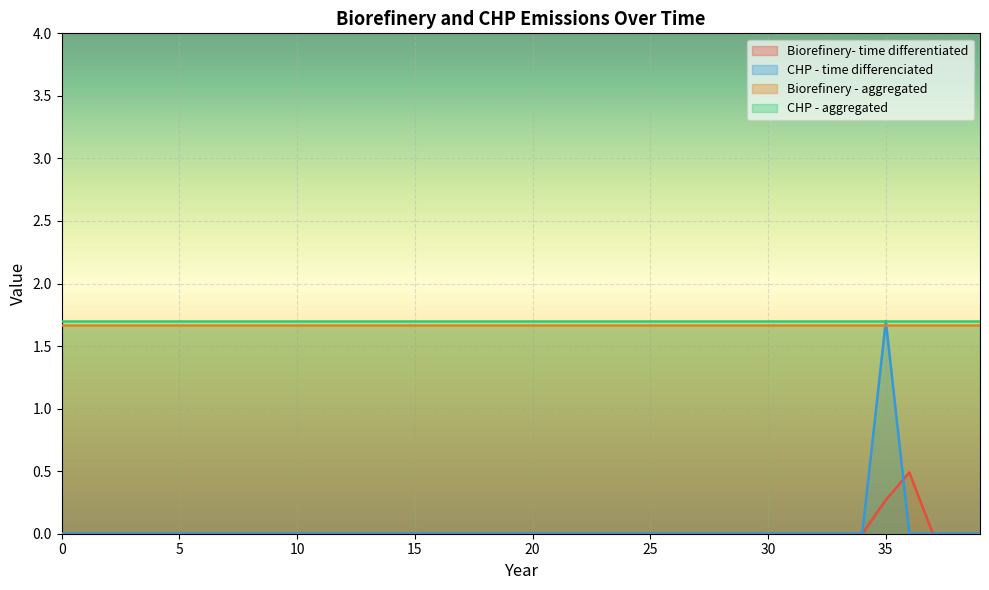

The Biorefinery- time differentiated series shows -0.3 at 3. True or false?

False